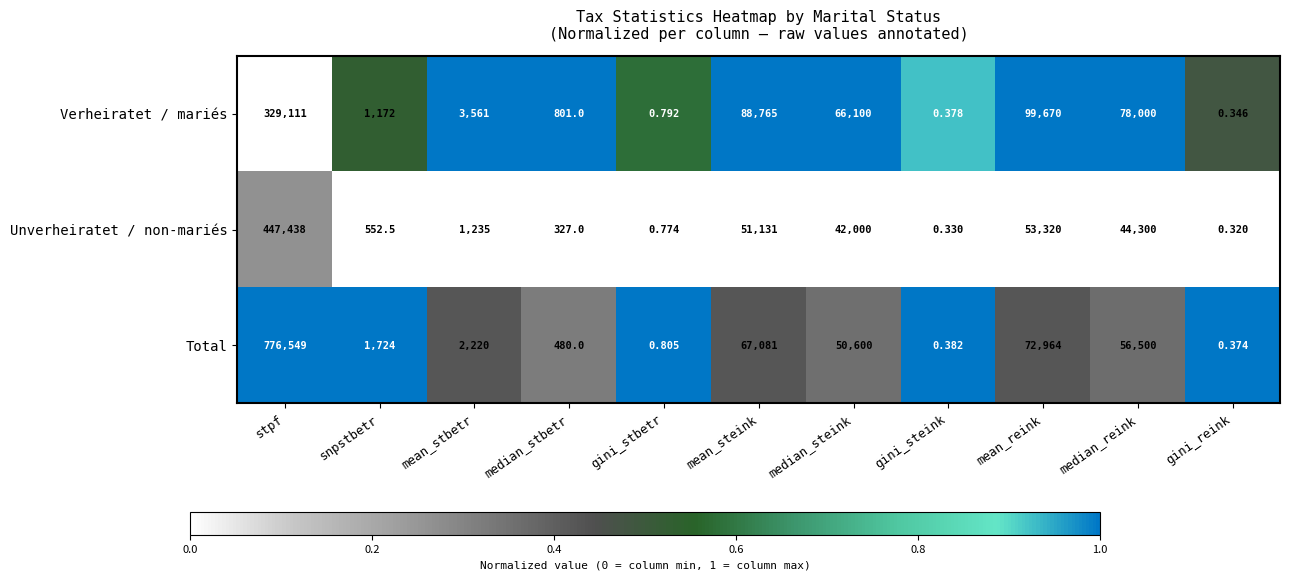

List the labels in order of Unverheiratet / non-mariés value, smallest first.

gini_reink, gini_steink, gini_stbetr, median_stbetr, snpstbetr, mean_stbetr, median_steink, median_reink, mean_steink, mean_reink, stpf